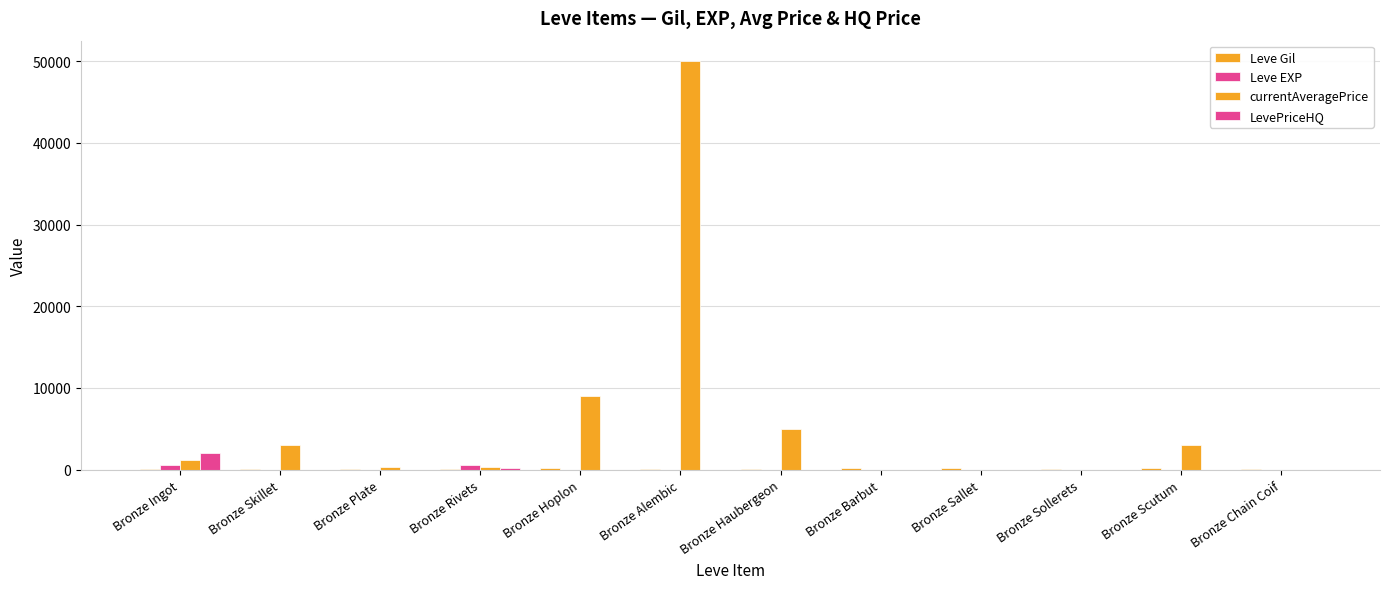

Does the chart contain stacked bars?

No